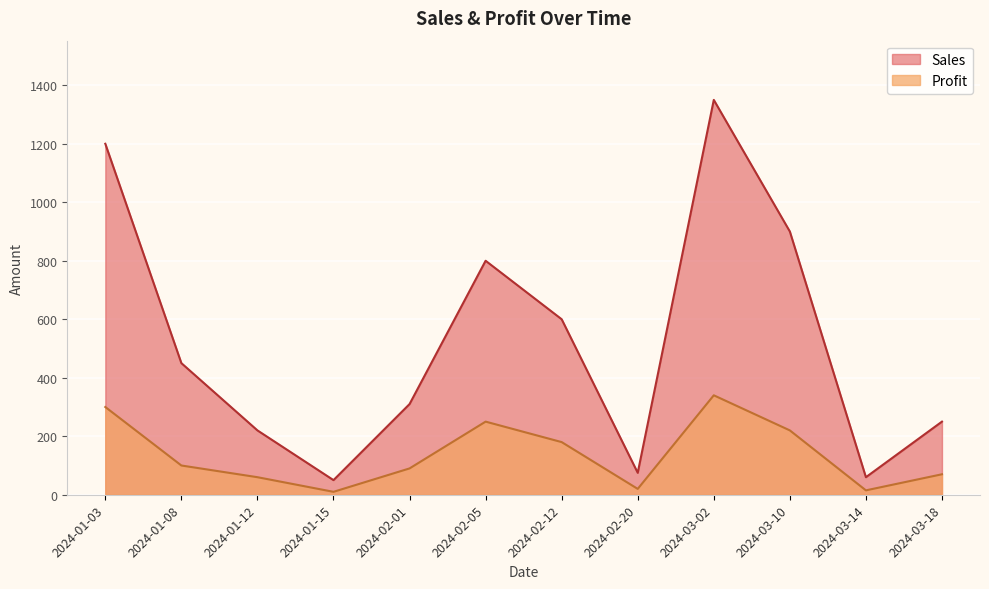

Rank the categories by Profit value from highest to lowest.

2024-03-02, 2024-01-03, 2024-02-05, 2024-03-10, 2024-02-12, 2024-01-08, 2024-02-01, 2024-03-18, 2024-01-12, 2024-02-20, 2024-03-14, 2024-01-15